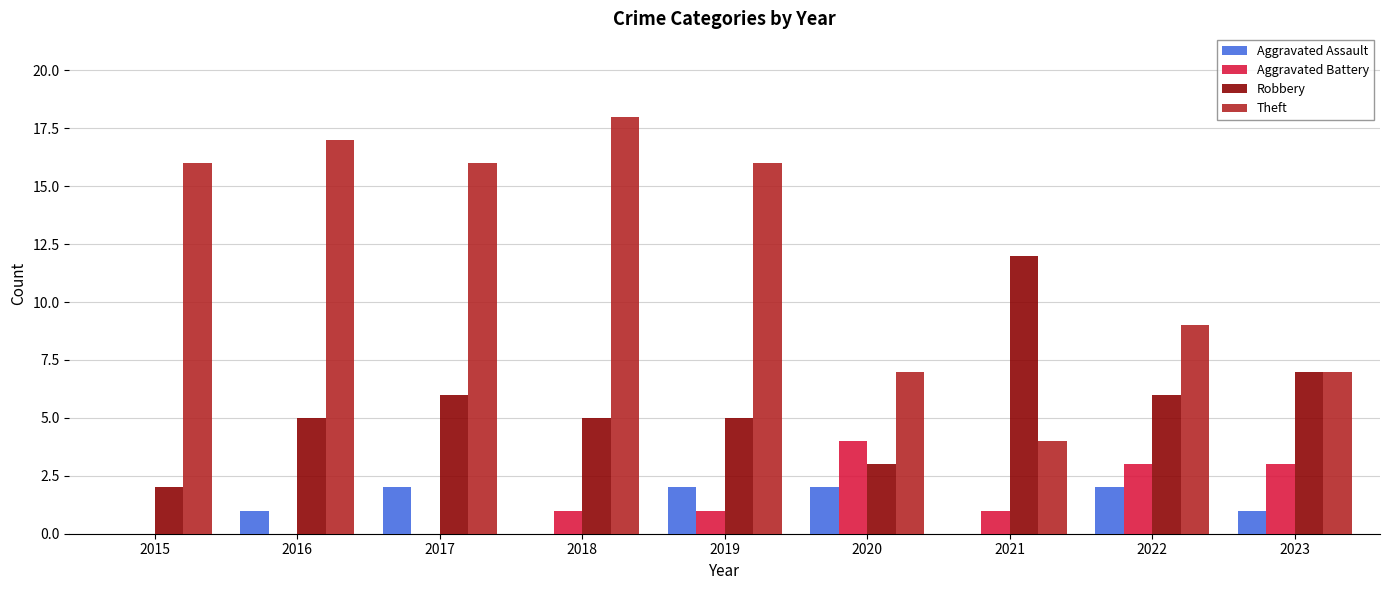

True or false: Aggravated Battery has a value of 1 at 2021.

True